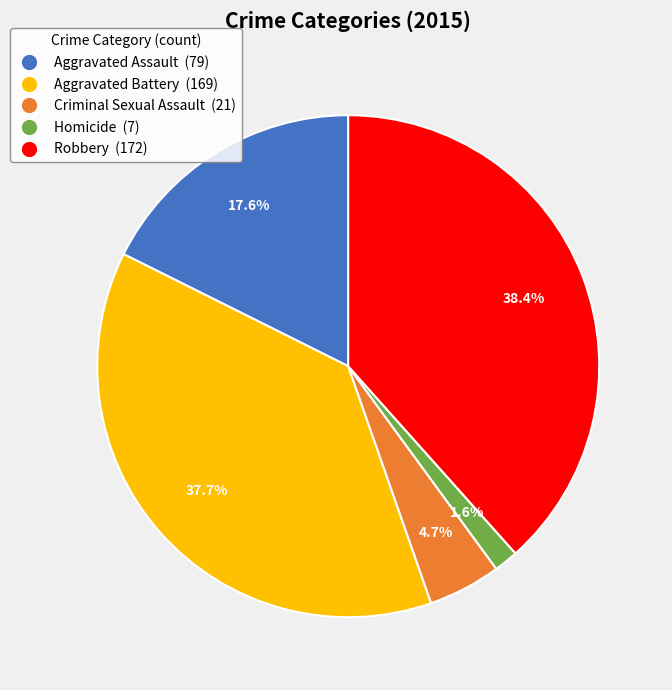

What percentage is the Homicide slice, to the nearest percent?

2%